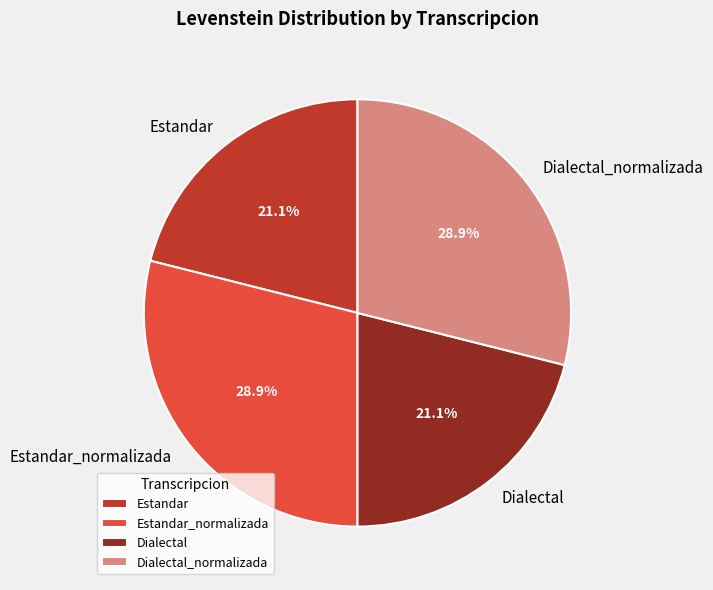

True or false: Dialectal accounts for 21% of the total.

True